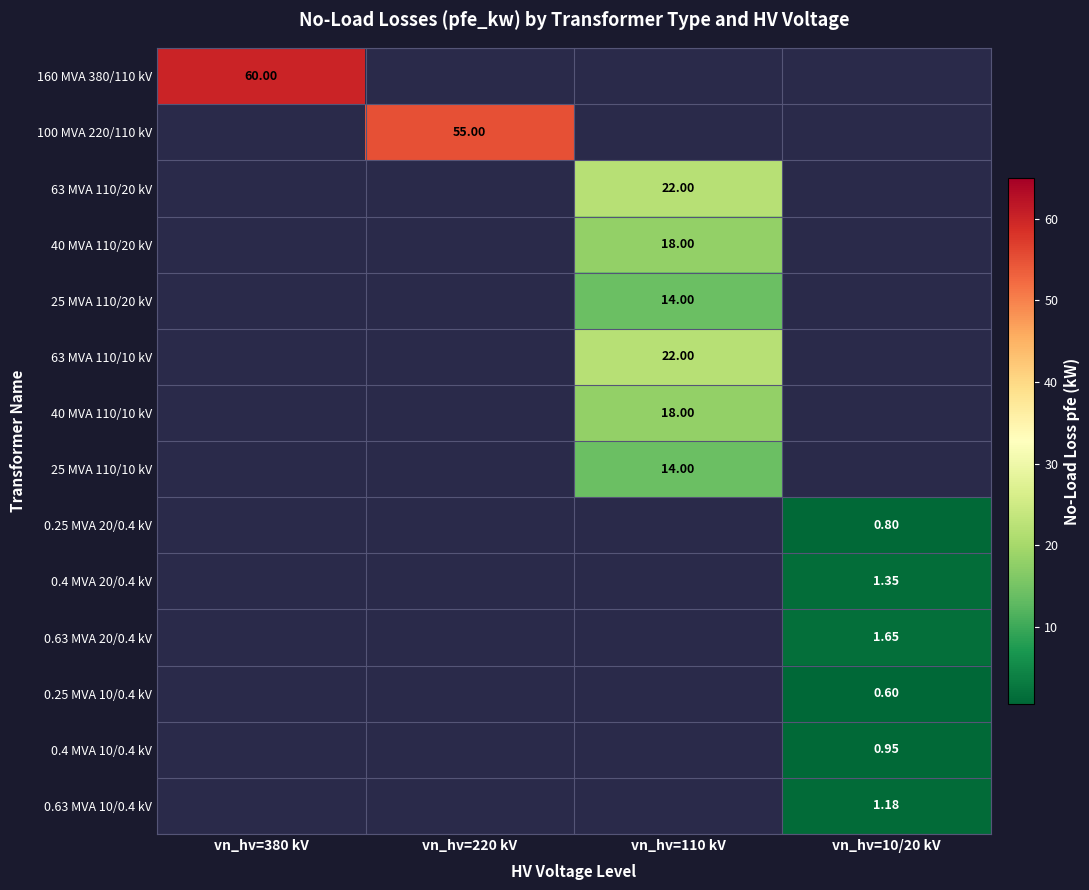

How many data points does each series have?

4